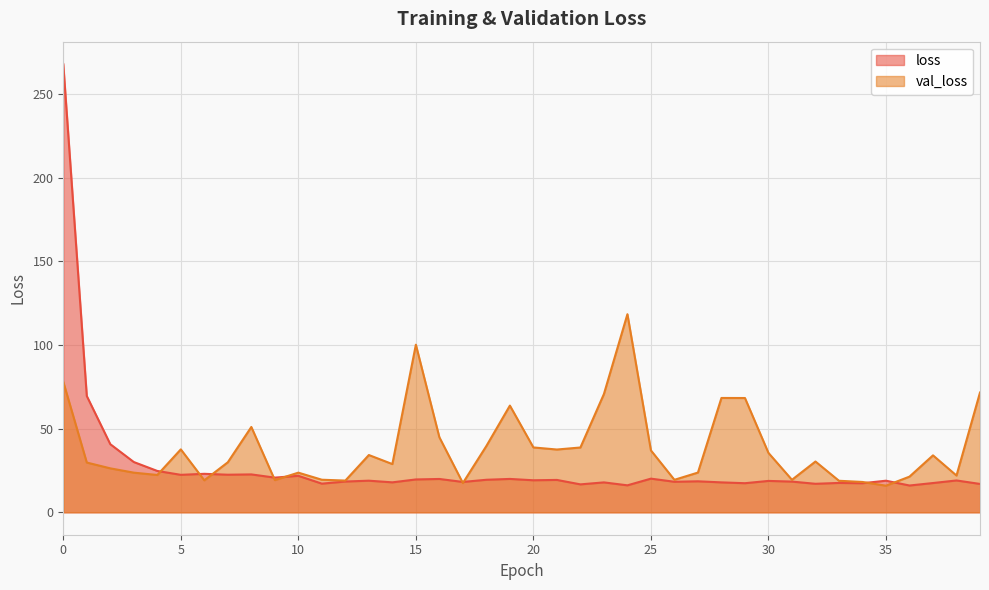

Reading right to left, extract all data points from this chart.

loss: 39=17.0	38=19.0	37=17.5	36=16.0	35=18.9	34=17.4	33=17.6	32=17.0	31=18.4	30=18.8	29=17.4	28=17.9	27=18.5	26=18.2	25=20.1	24=16.1	23=17.9	22=16.7	21=19.4	20=19.1	19=19.9	18=19.4	17=18.1	16=19.9	15=19.6	14=17.9	13=18.9	12=18.4	11=17.1	10=21.8	9=20.7	8=22.6	7=22.5	6=23.0	5=22.4	4=24.7	3=30.0	2=40.7	1=69.5	0=267.8
val_loss: 39=71.6	38=22.0	37=34.0	36=21.3	35=15.9	34=18.1	33=18.8	32=30.4	31=19.4	30=35.5	29=68.3	28=68.3	27=23.7	26=19.4	25=37.0	24=118.4	23=70.7	22=38.7	21=37.5	20=38.8	19=63.8	18=39.6	17=17.5	16=44.8	15=100.1	14=28.8	13=34.2	12=19.0	11=19.5	10=23.7	9=19.3	8=51.0	7=29.9	6=19.1	5=37.6	4=22.3	3=23.7	2=26.3	1=29.7	0=78.0